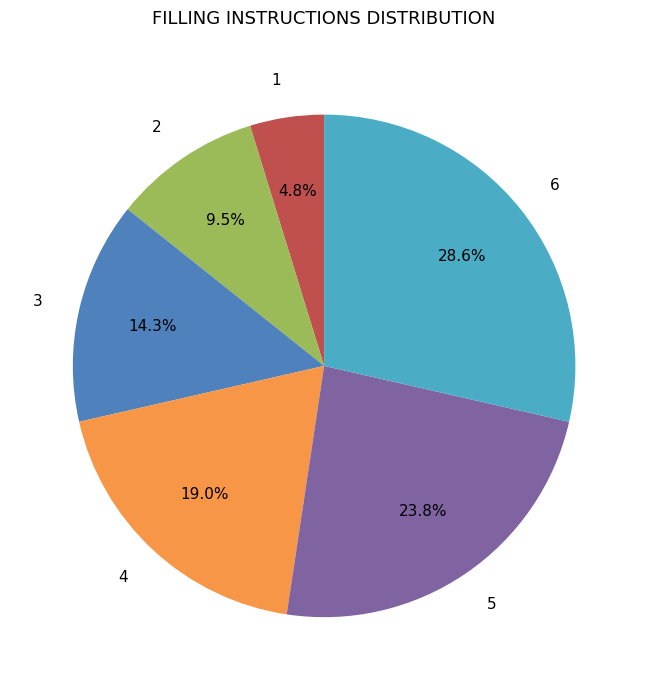

Is the sum of 5 and 2 greater than half?

No